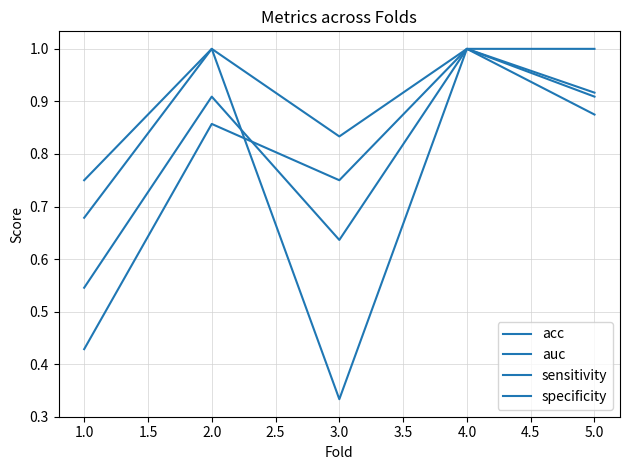

How many lines are shown in the chart?

4